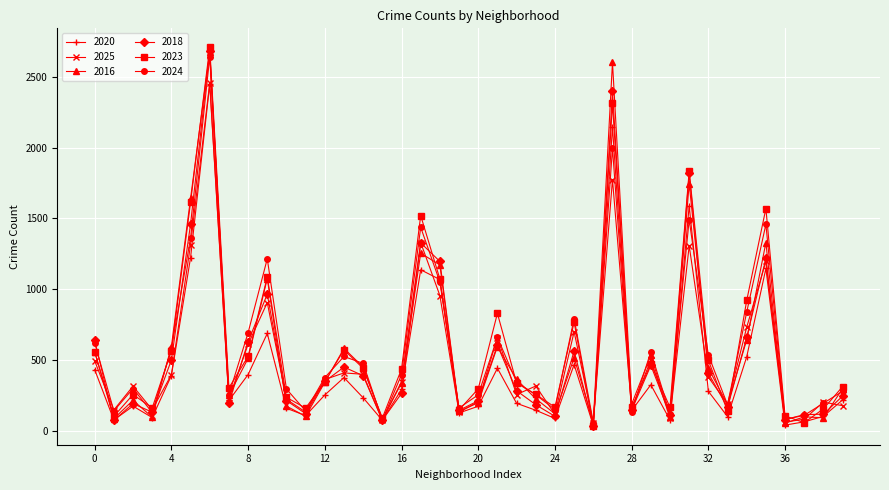

What is the greatest value displayed?

2710